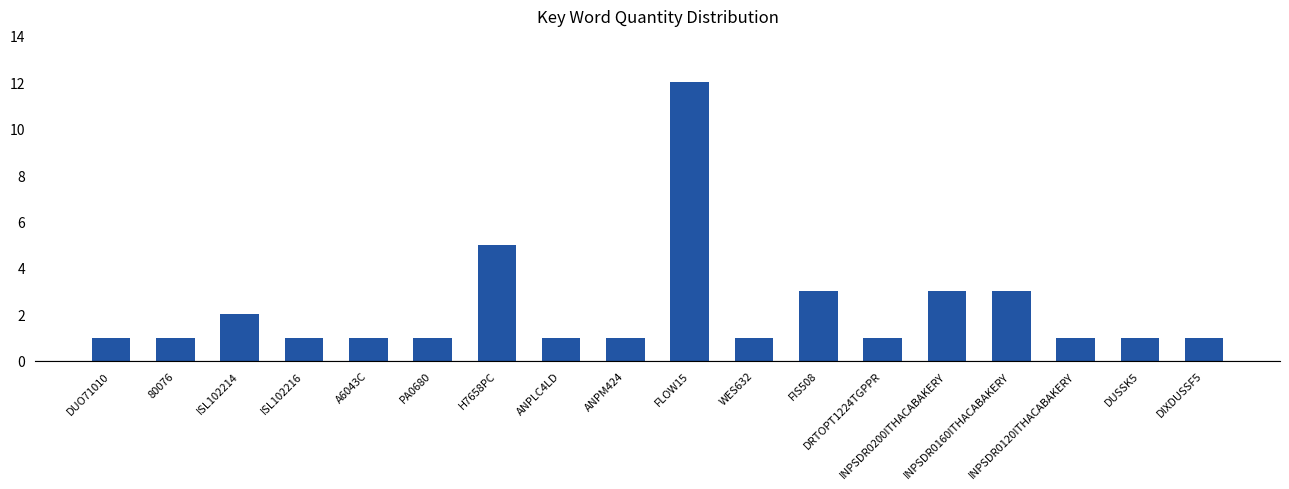

What is the value of the 18th bar from the left?

1